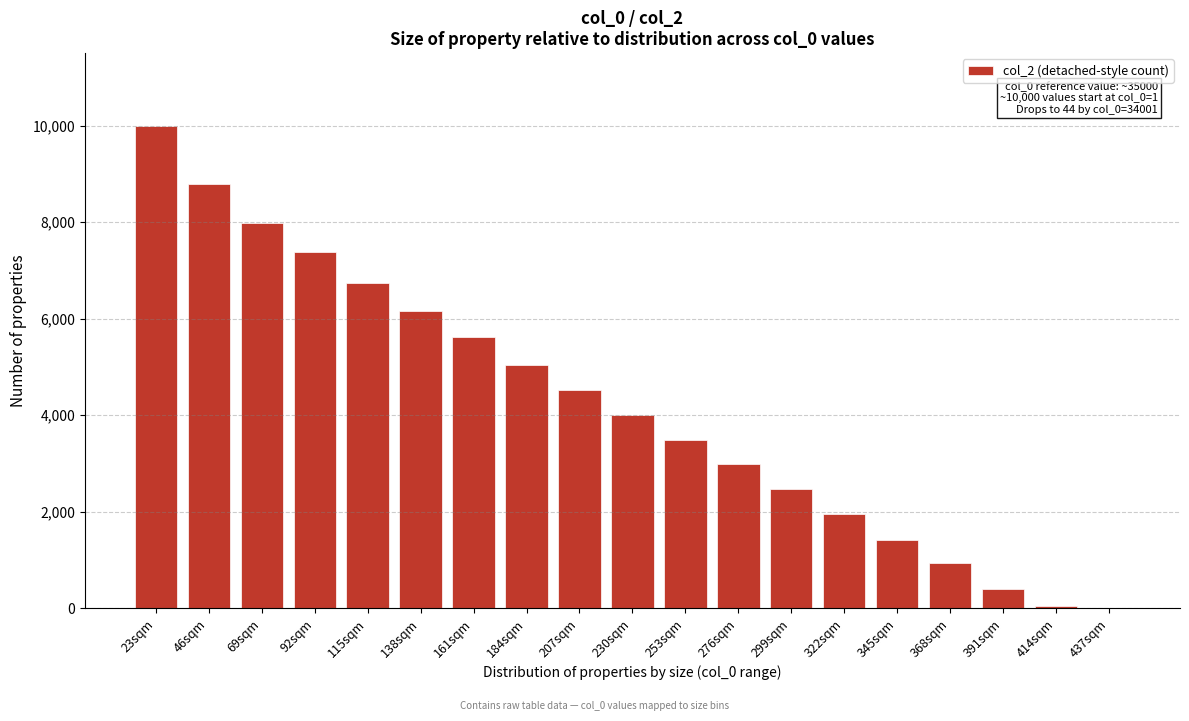

True or false: the data shows 1948 at 322sqm.

True